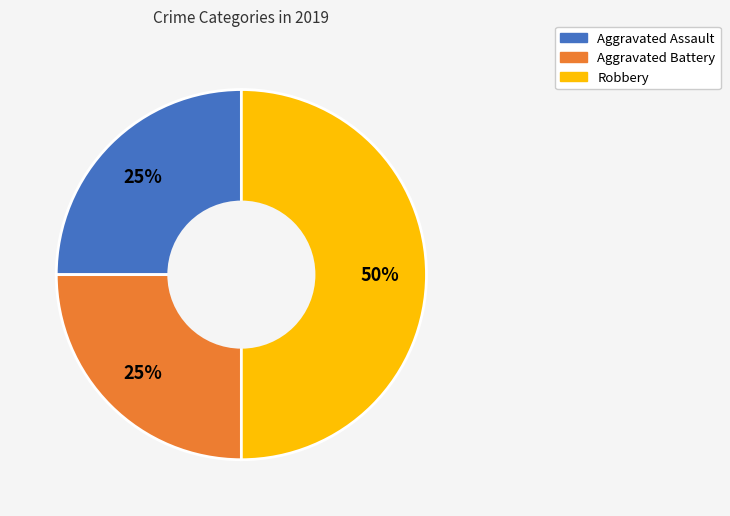

To the nearest percent, what is the combined percentage of Aggravated Assault and Robbery?

75%